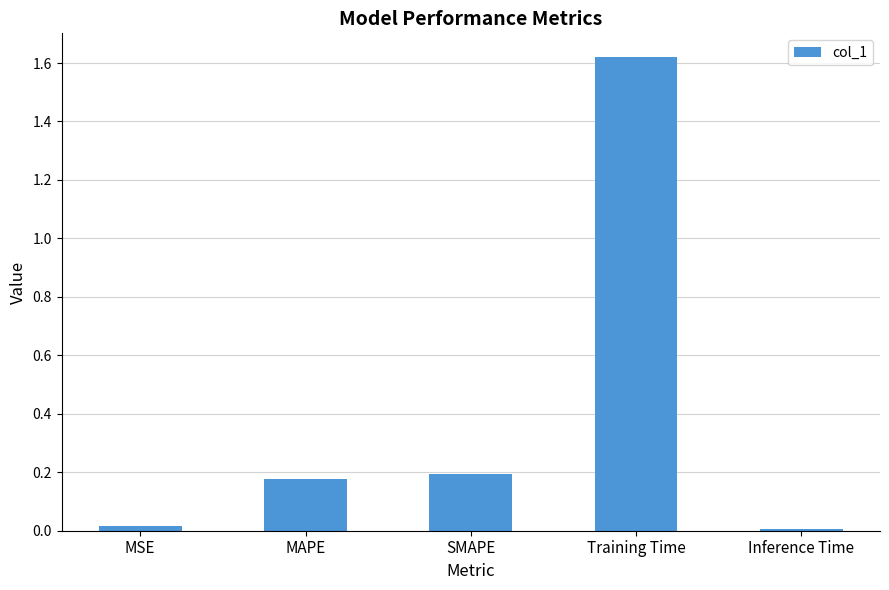

How many bars are there in total?

5